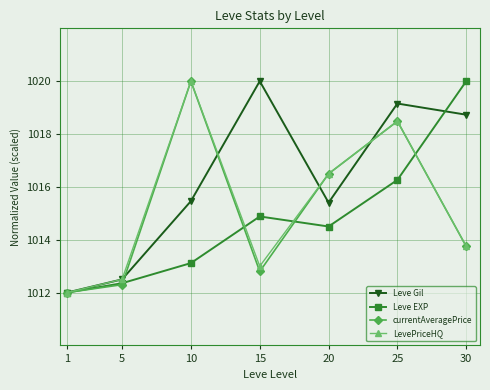

Reading right to left, transcribe all the data shown in this chart.

Leve Gil: 30=1018.7	25=1019.2	20=1015.4	15=1020.0	10=1015.5	5=1012.5	1=1012.0
Leve EXP: 30=1020.0	25=1016.3	20=1014.5	15=1014.9	10=1013.1	5=1012.4	1=1012.0
currentAveragePrice: 30=1013.7	25=1018.5	20=1016.5	15=1012.8	10=1020.0	5=1012.3	1=1012.0
LevePriceHQ: 30=1013.7	25=1018.5	20=1016.5	15=1013.0	10=1020.0	5=1012.5	1=1012.0